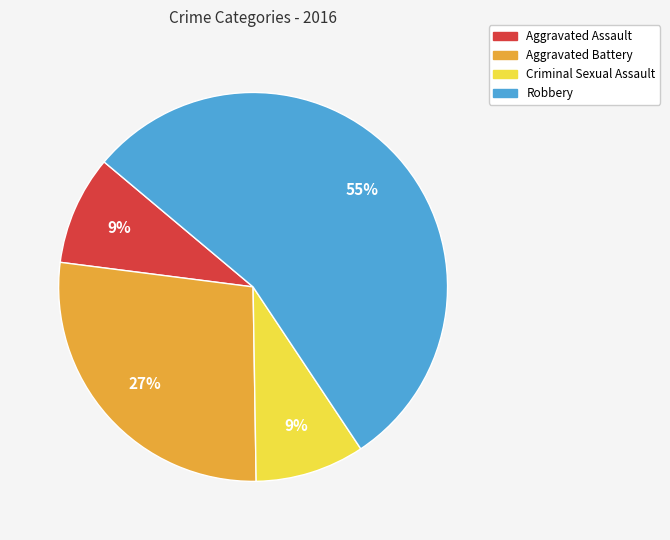

To the nearest percent, what portion does Aggravated Battery represent?

27%